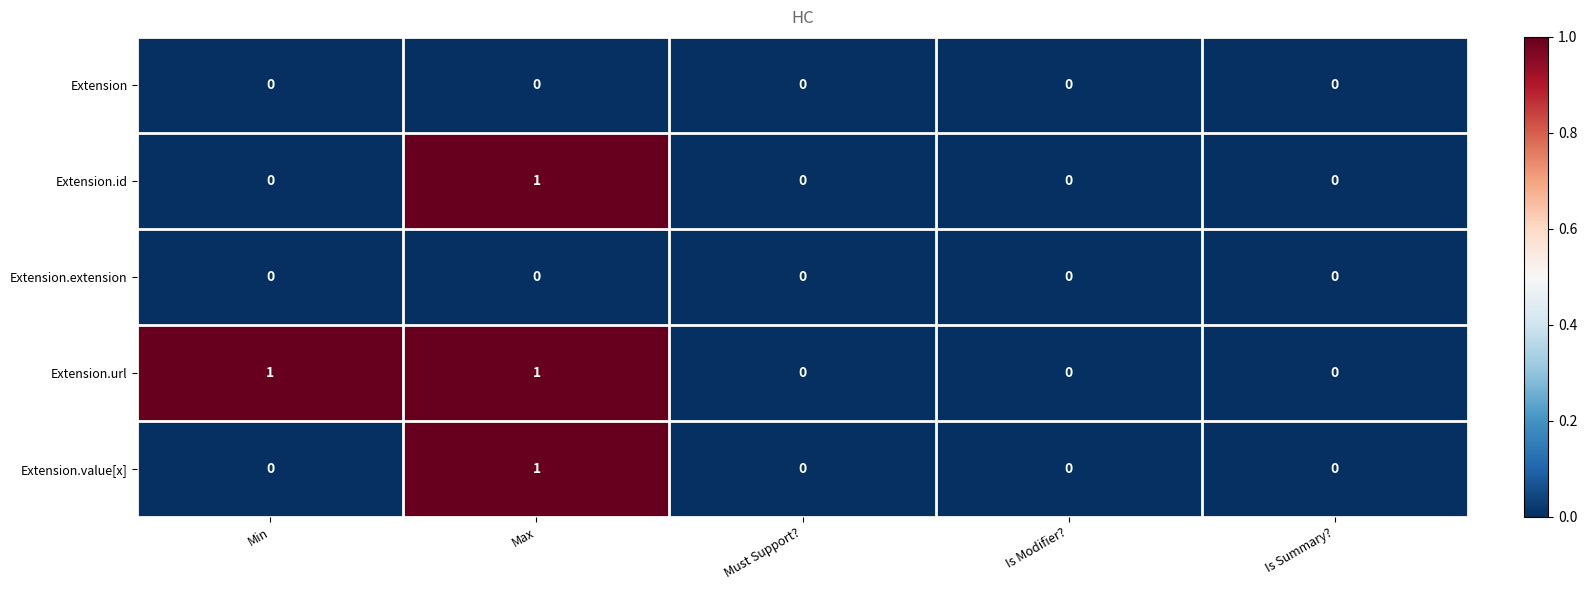

Reading left to right, what are all the values shown in this chart?

Extension: Min=0	Max=0	Must Support?=0	Is Modifier?=0	Is Summary?=0
Extension.id: Min=0	Max=1	Must Support?=0	Is Modifier?=0	Is Summary?=0
Extension.extension: Min=0	Max=0	Must Support?=0	Is Modifier?=0	Is Summary?=0
Extension.url: Min=1	Max=1	Must Support?=0	Is Modifier?=0	Is Summary?=0
Extension.value[x]: Min=0	Max=1	Must Support?=0	Is Modifier?=0	Is Summary?=0